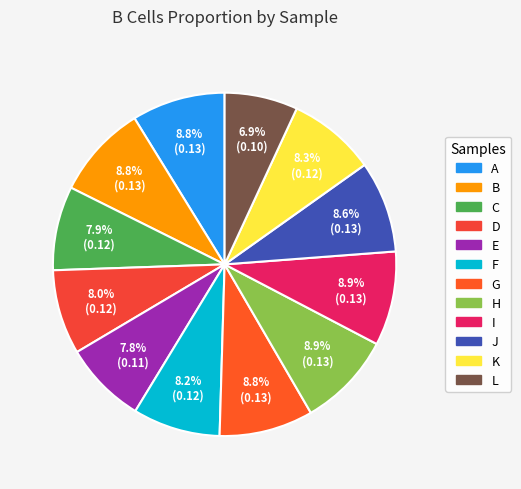

Is it true that C is 1% of the pie?

False